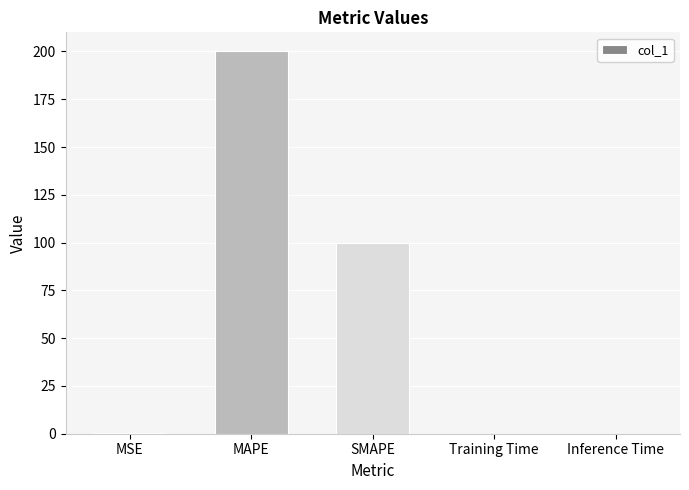

What is the sum of all values?

300.3